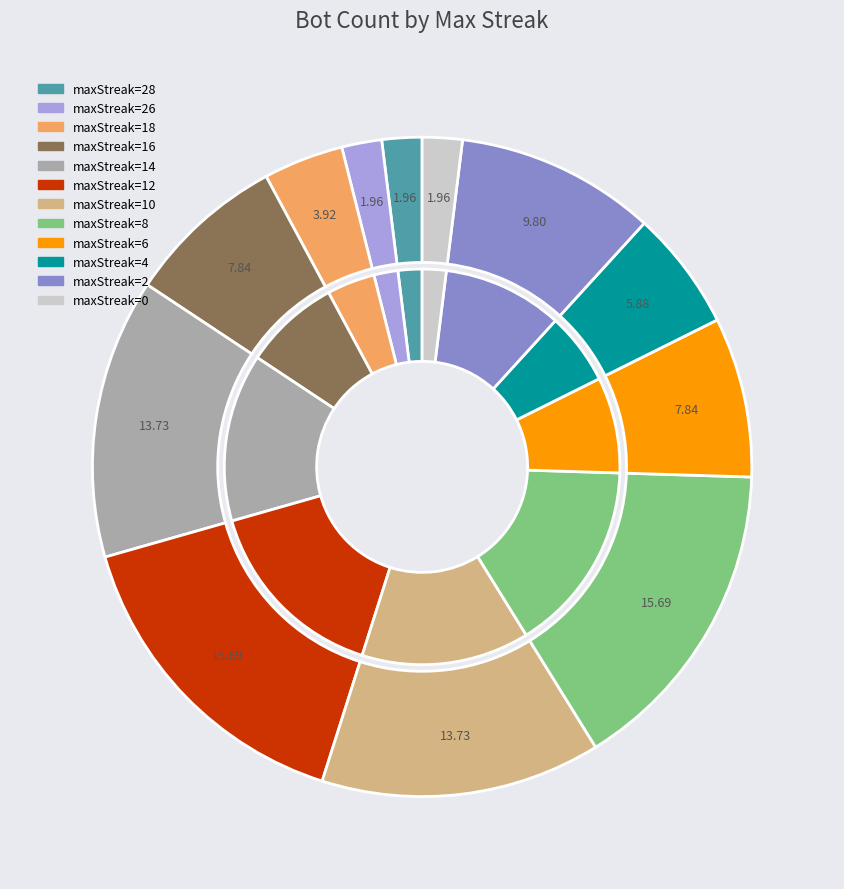

Is there a majority slice in this chart?

No